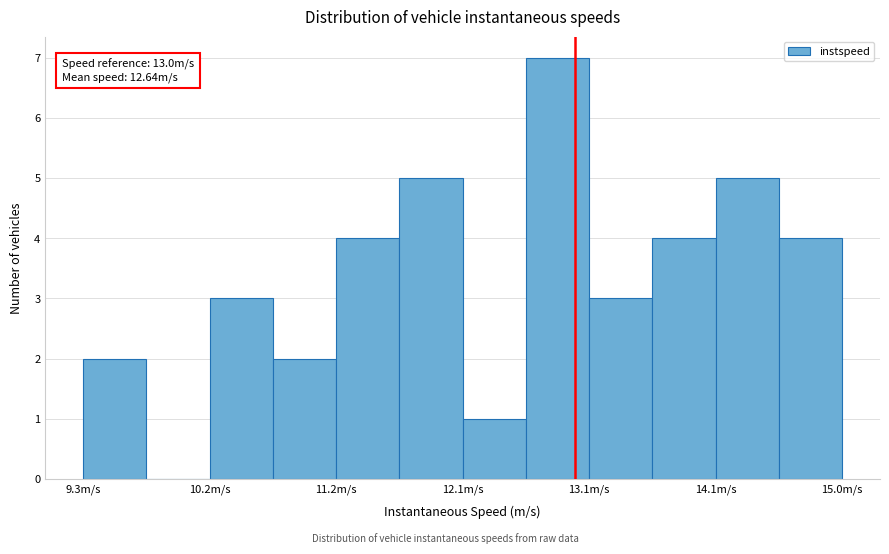

Over which range of the x-axis is the bar tallest?

12.6 to 13.1